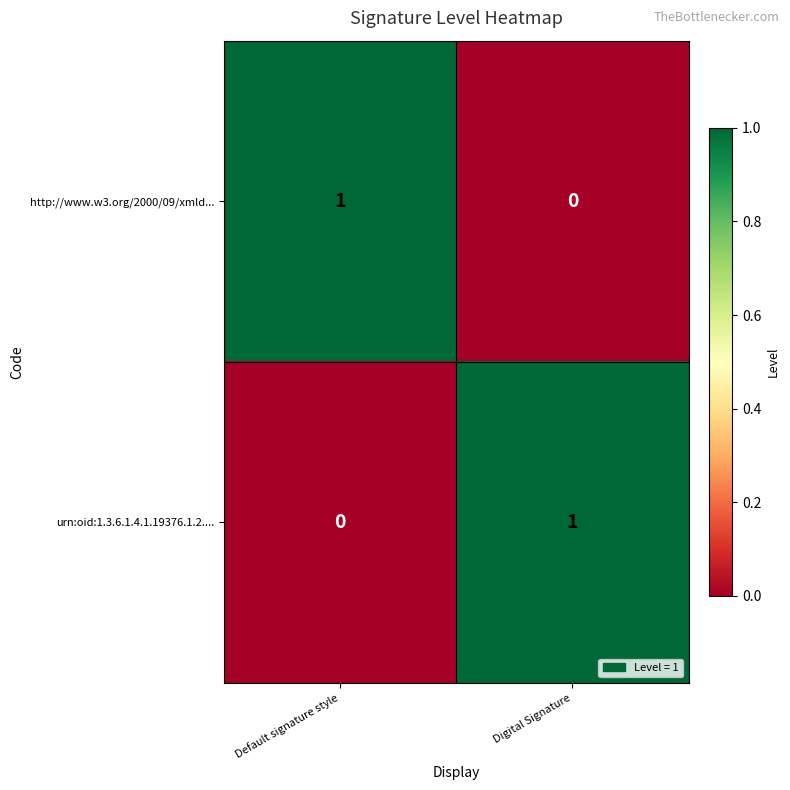

Where is urn:oid:1.3.6.1.4.1.19376.1.2.... nearest to the value 0?

Default signature style